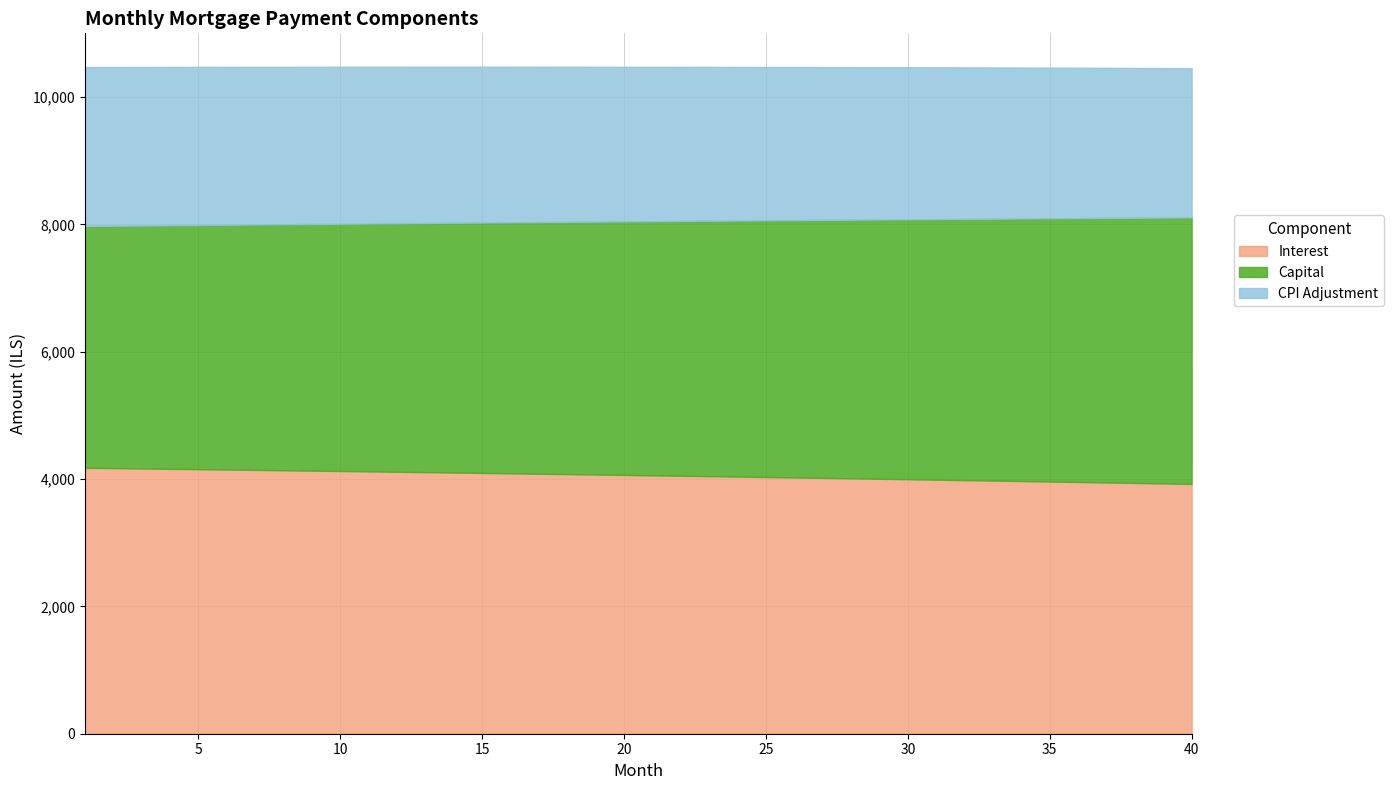

What is the difference between the maximum and minimum values in the capital series?

388.4